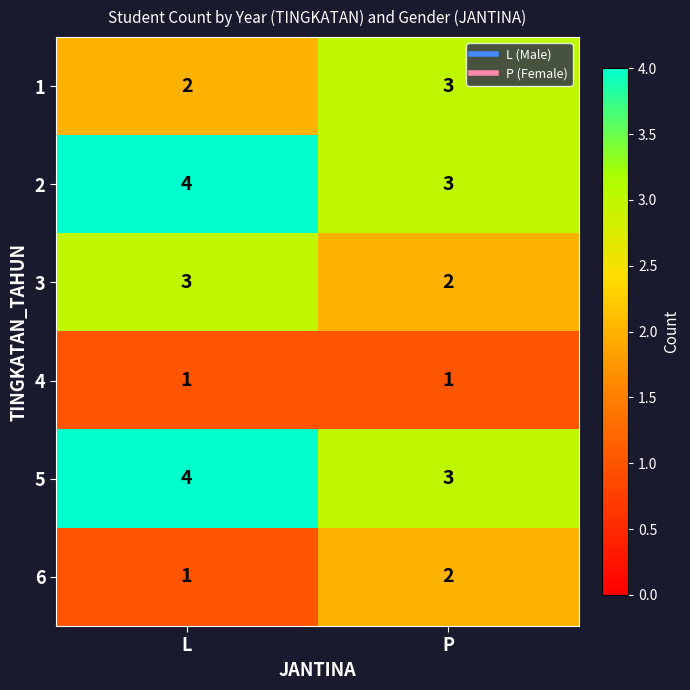

What is the spread (max minus min) of values at P?

2